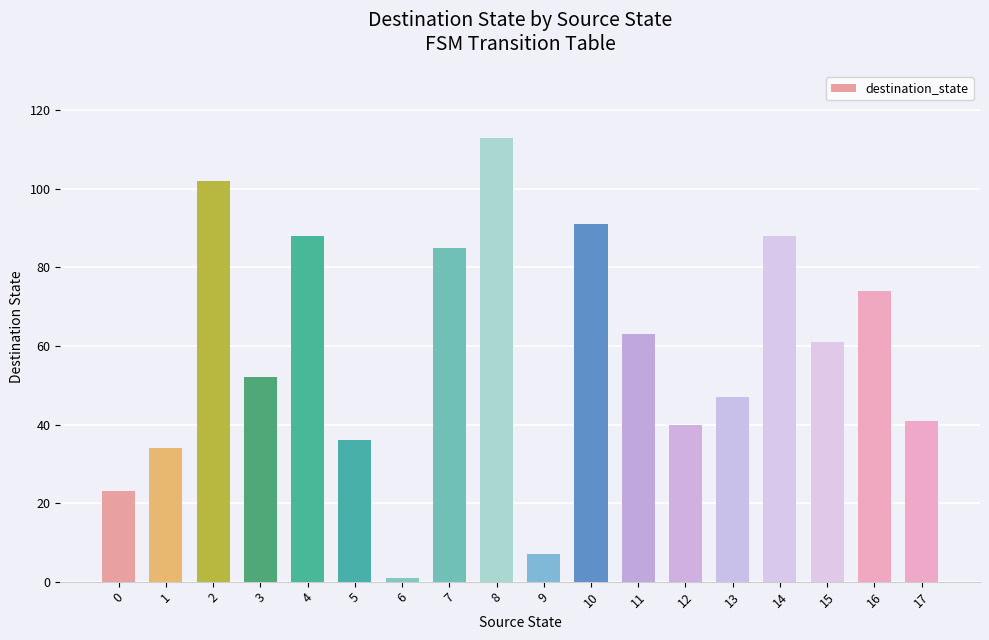

How many categories are shown in the chart?

18